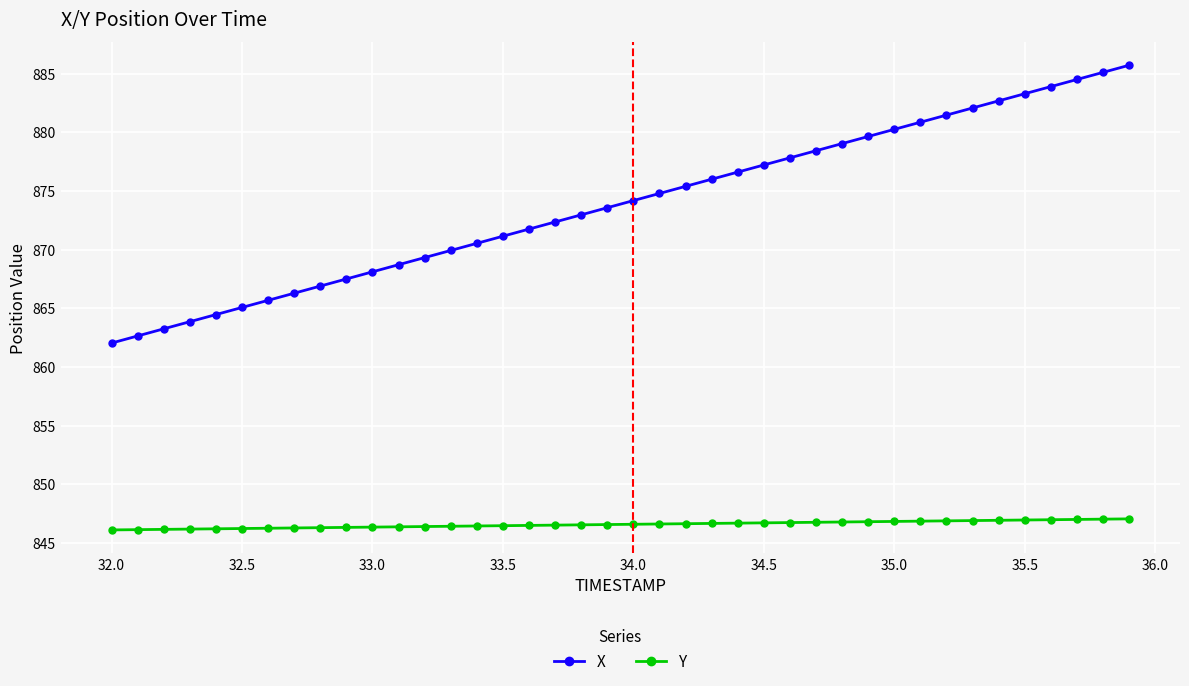

Does the chart display data point markers on the line(s)?

Yes